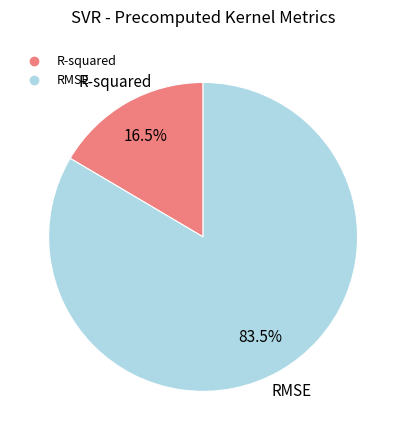

Which slice is the smallest?

R-squared